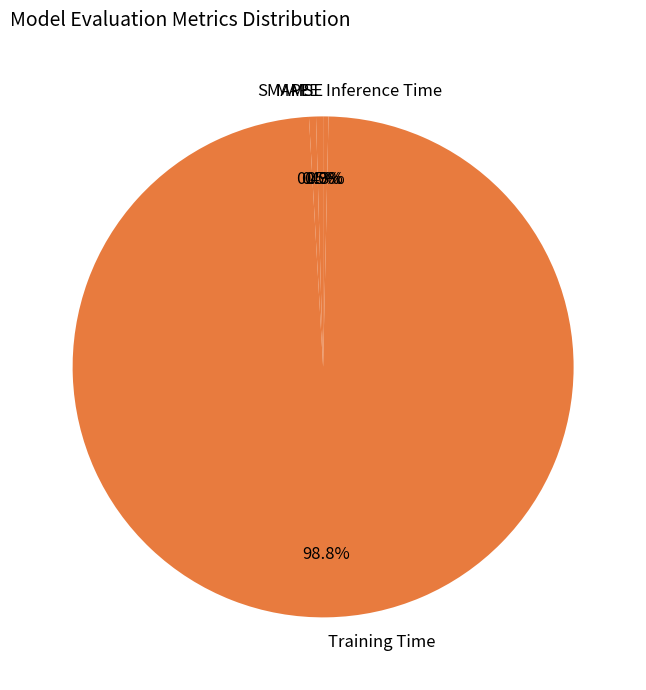

What is the total percentage of Inference Time and Training Time?

99.1%